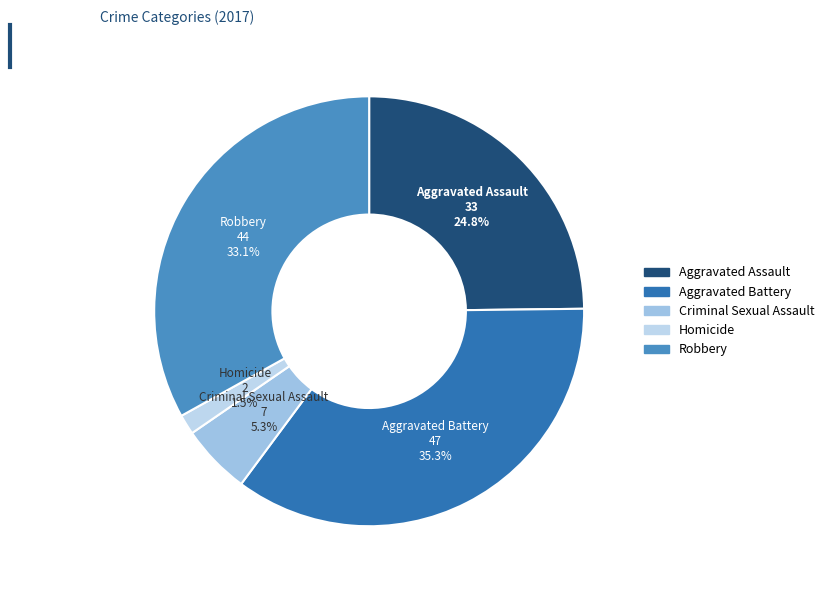

Is there a majority slice in this chart?

No